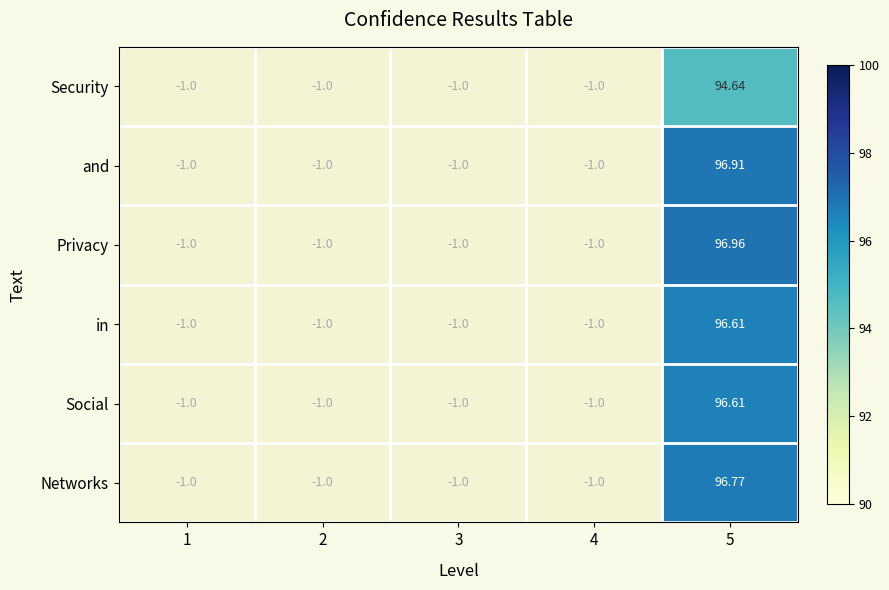

Which series has the widest spread of values?

Privacy